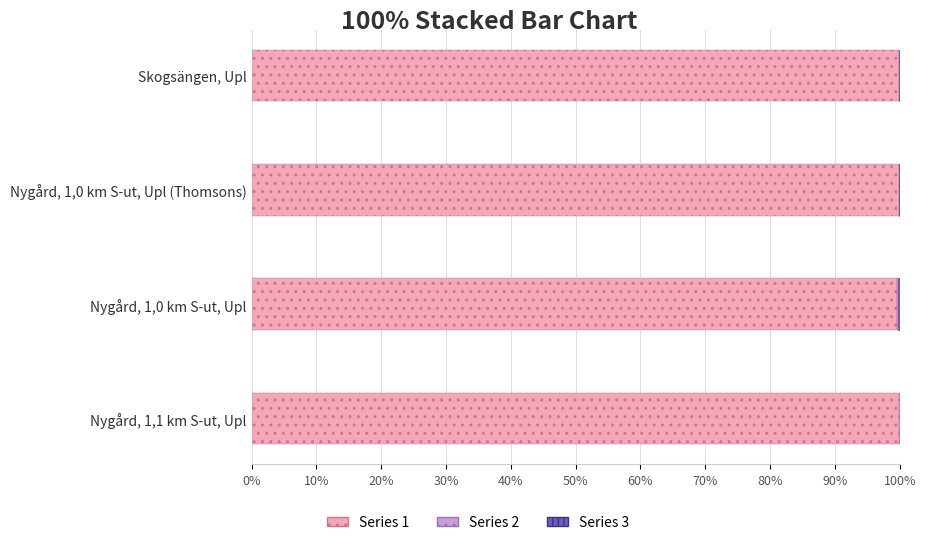

Is it true that Series 1 equals 99.5 at Nygård, 1,0 km S-ut, Upl?

True